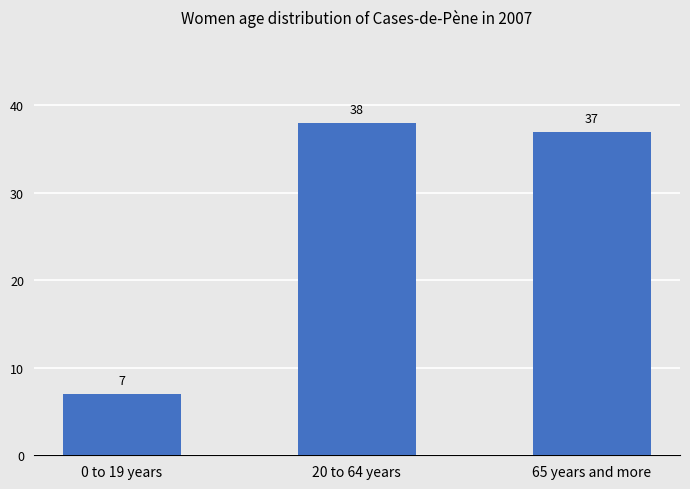

Rank the categories by value from lowest to highest.

0 to 19 years, 65 years and more, 20 to 64 years